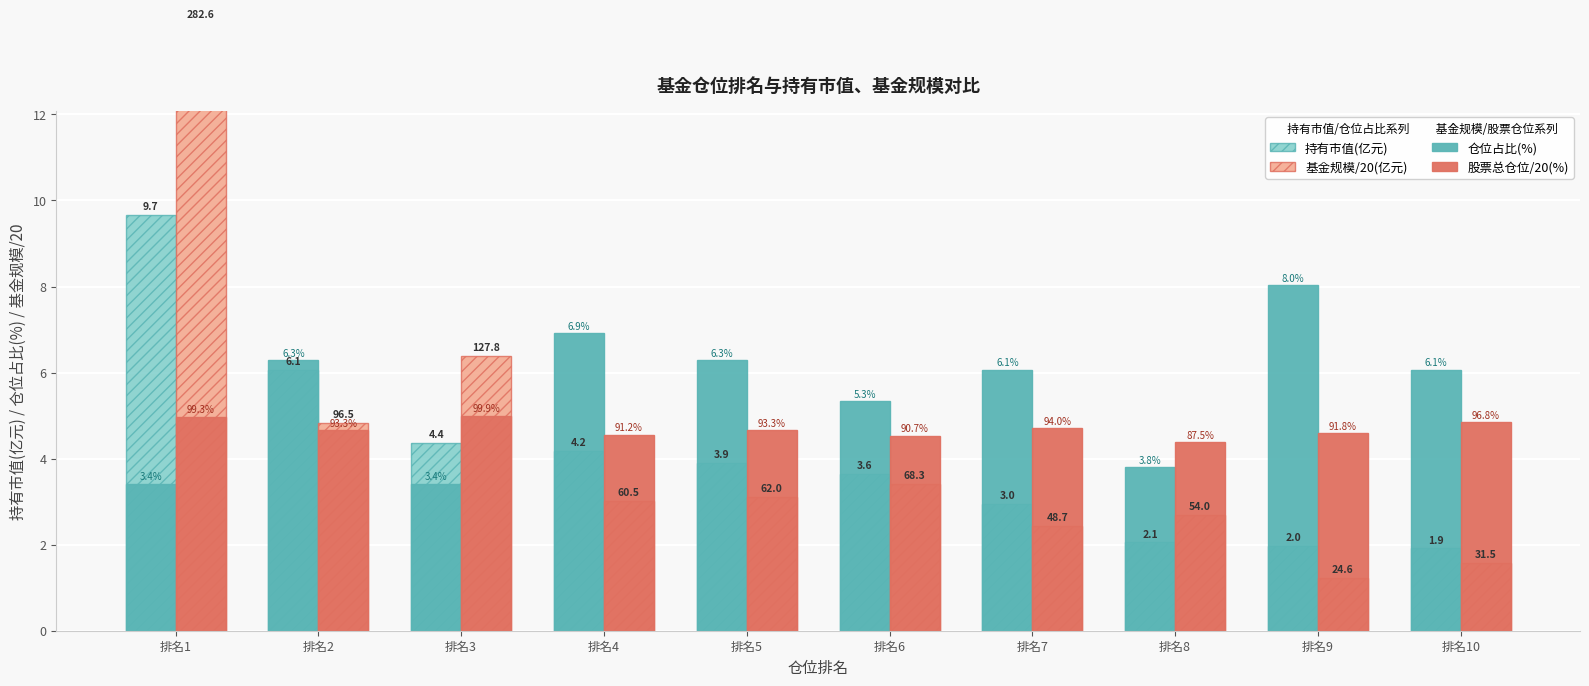

At which category does the chart reach its peak across all series?

排名1